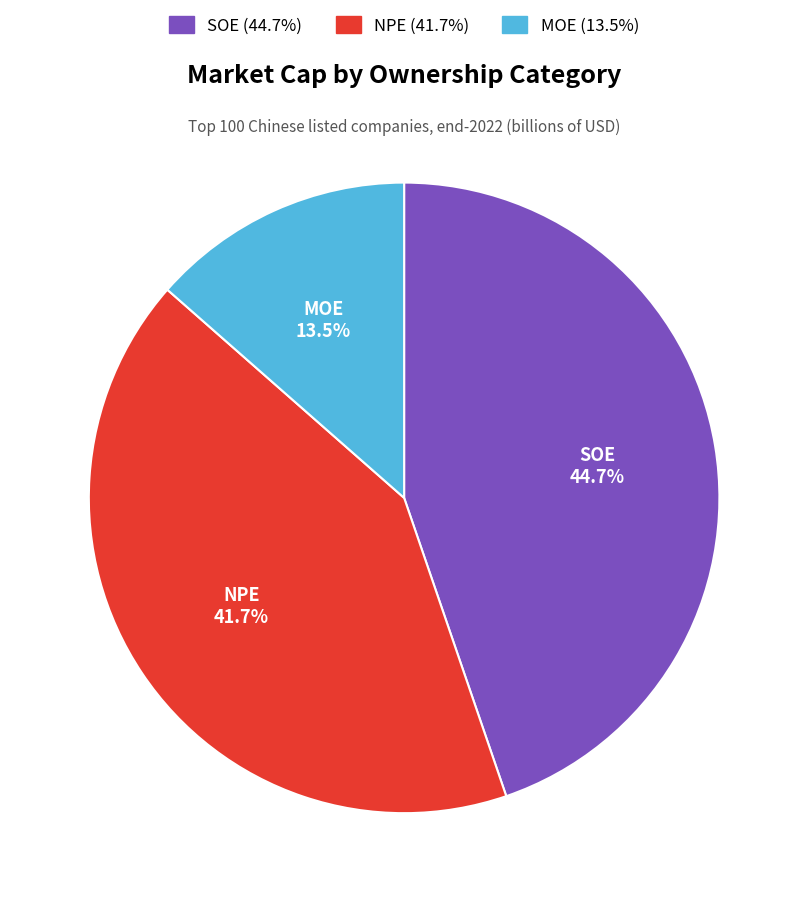

Count the number of slices in the pie.

3